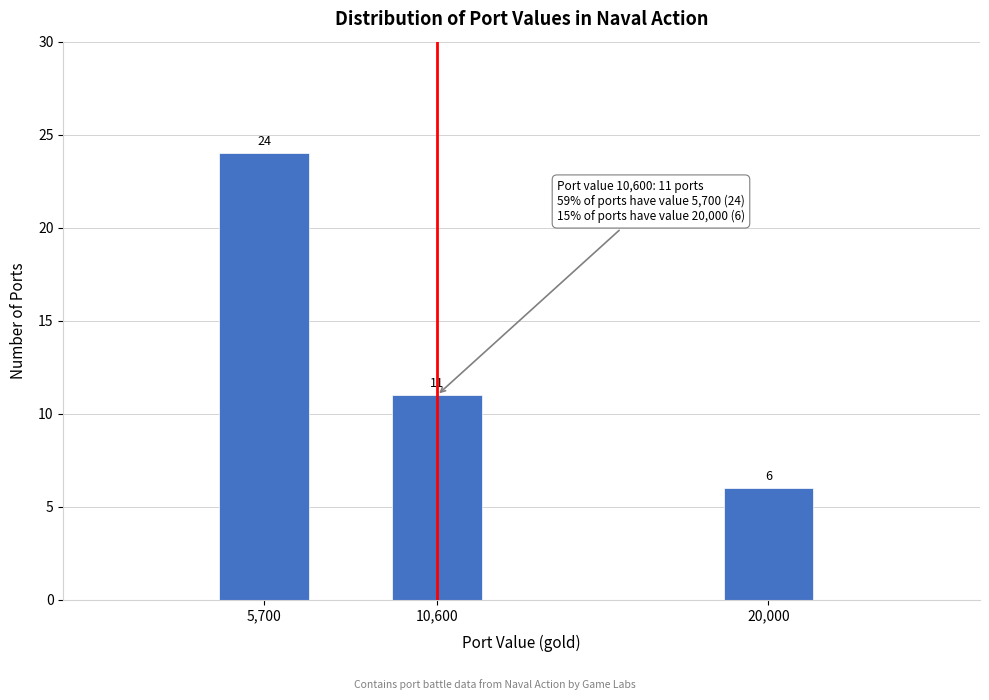

Reading left to right, what are all the values shown in this chart?

24	11	6